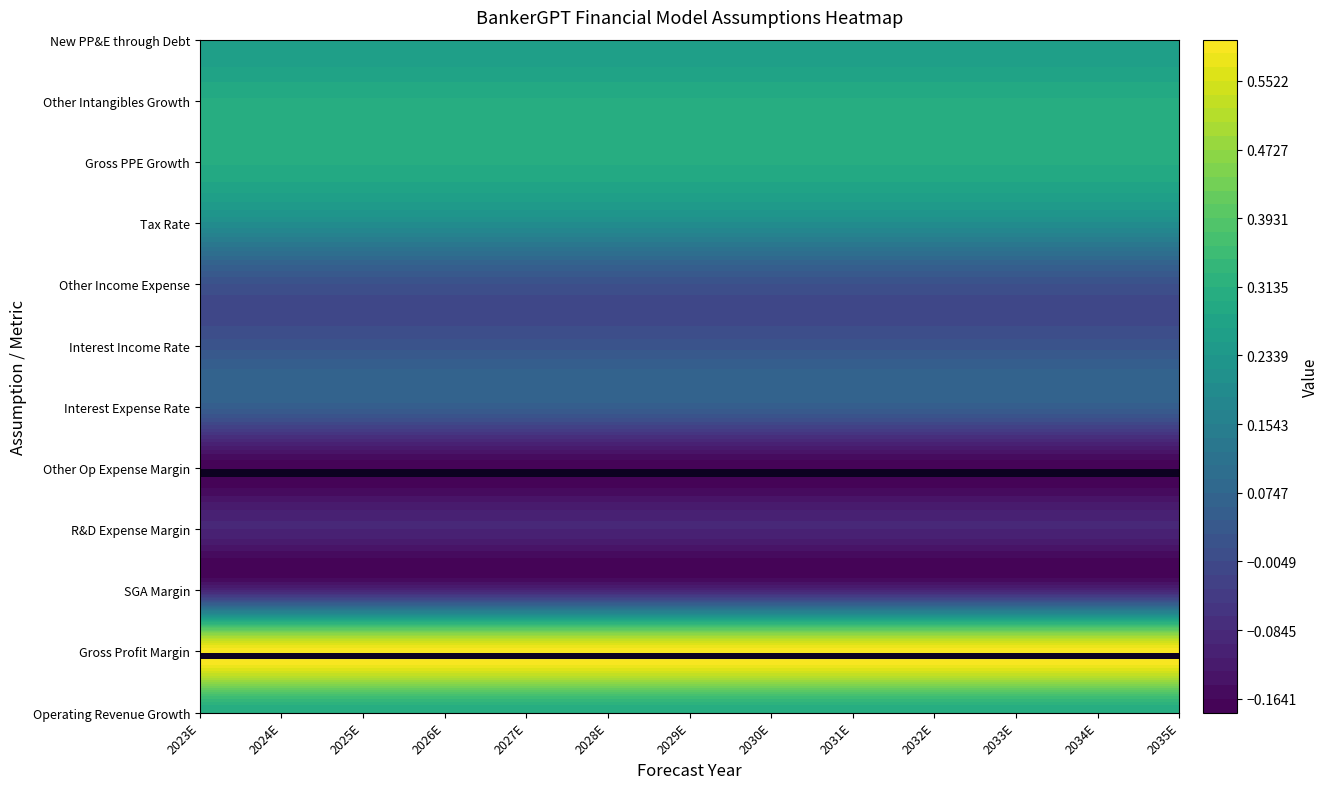

At how many categories does at least one series exceed 0?

13